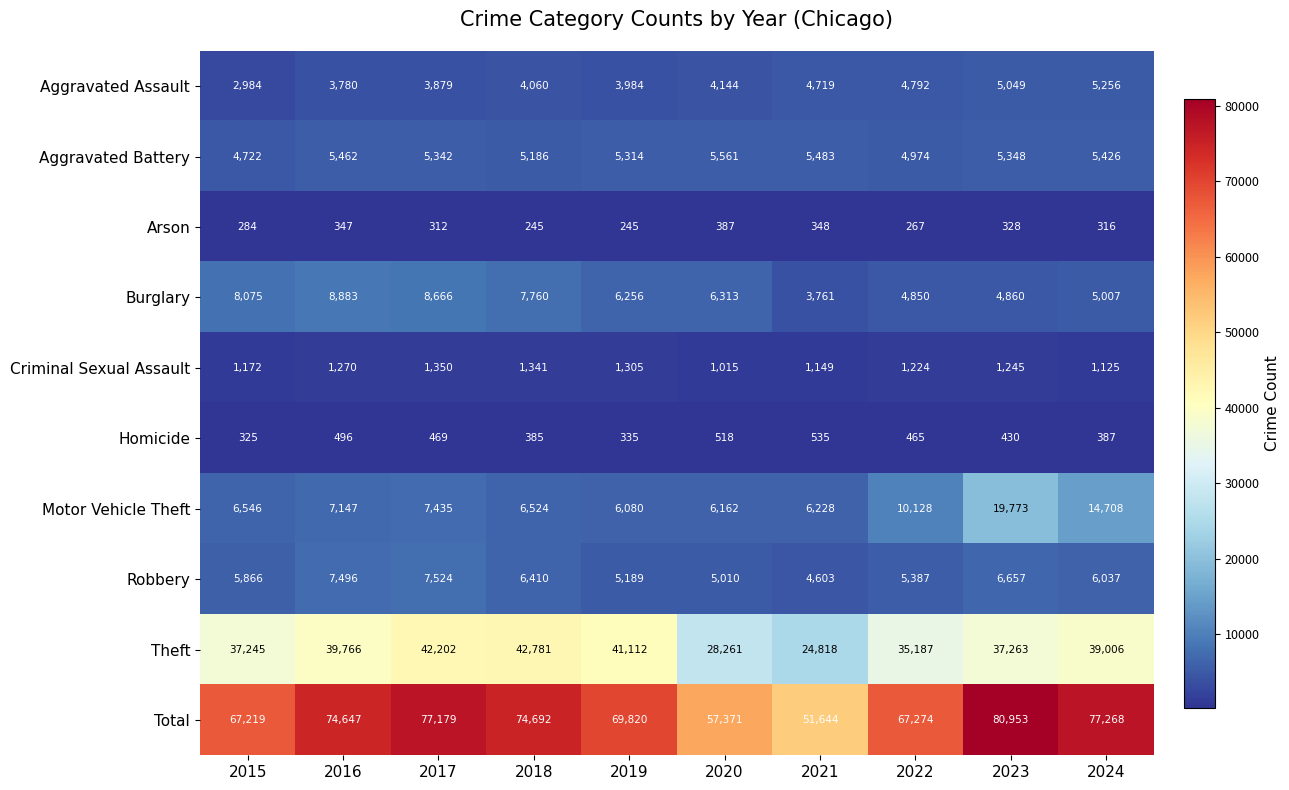

Between 2018 and 2022, which series saw the biggest shift?

Theft